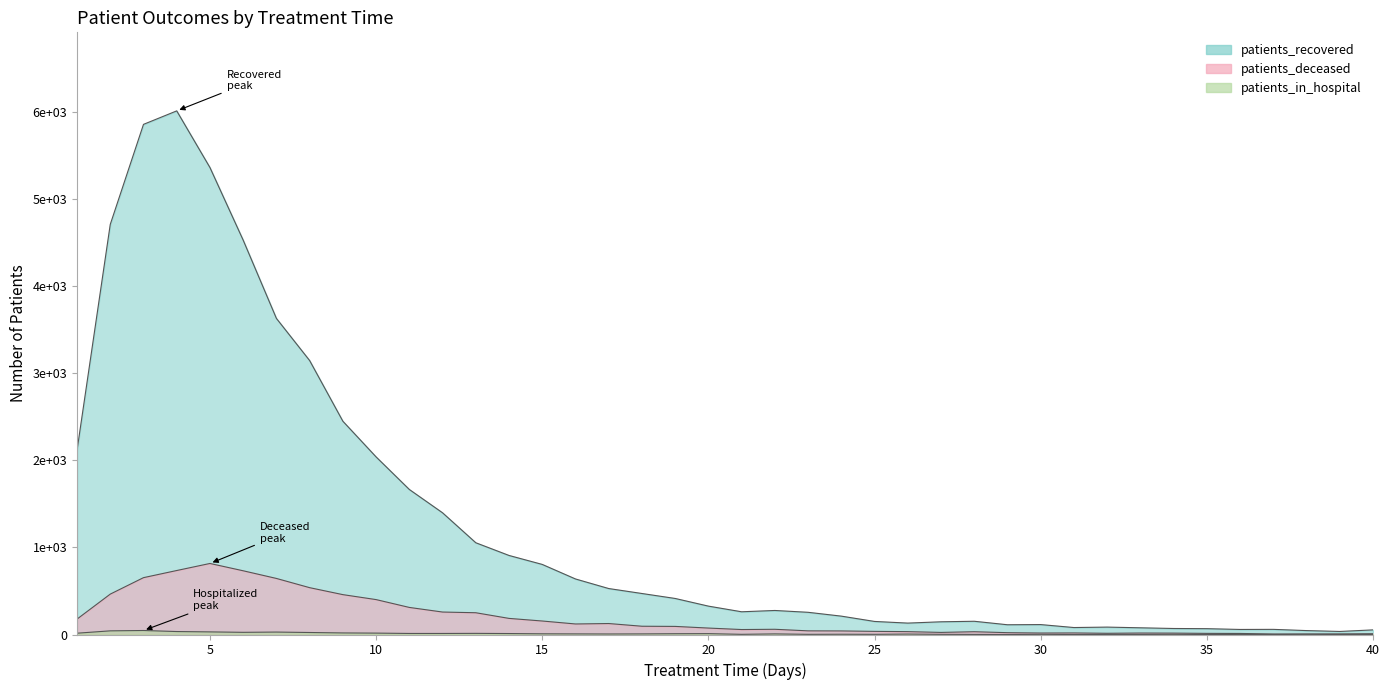

What are all the series names shown in the legend?

patients_recovered, patients_deceased, patients_in_hospital